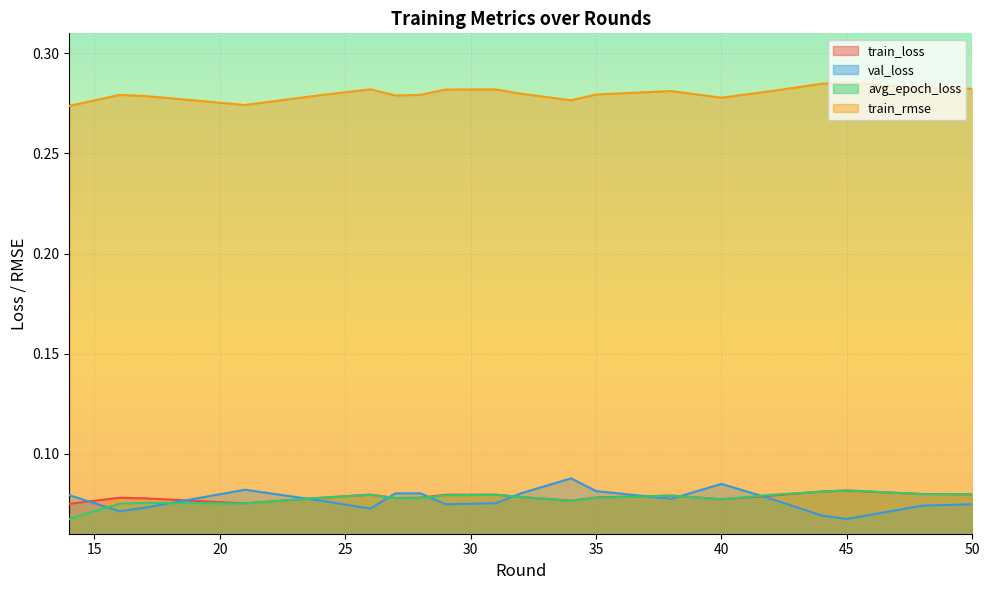

True or false: train_loss has a value of 0.1 at 29.

True